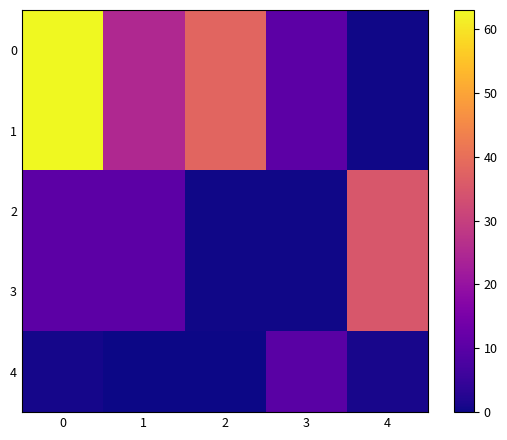

At 0, list the series in order from largest to smallest.

0, 1, 2, 3, 4